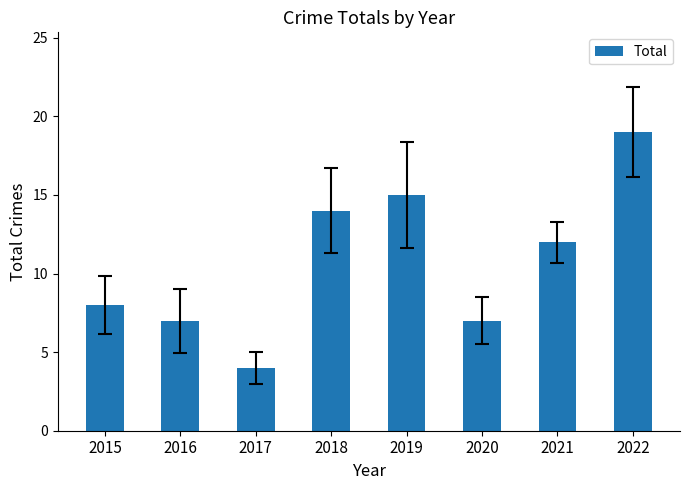

How many distinct data groups are displayed?

1